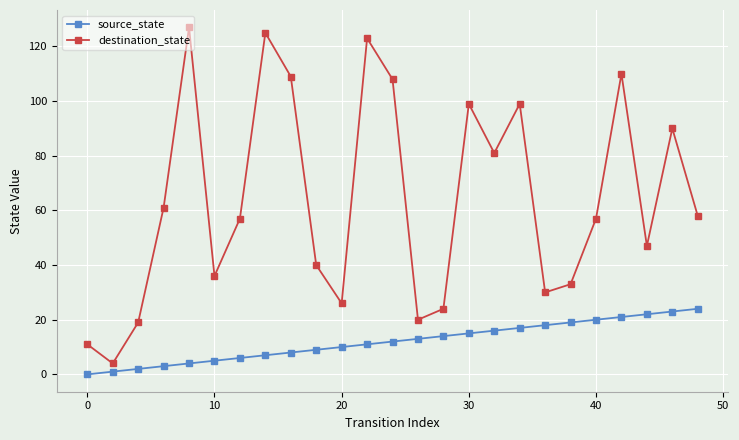

What is the average value of the destination_state series?

64